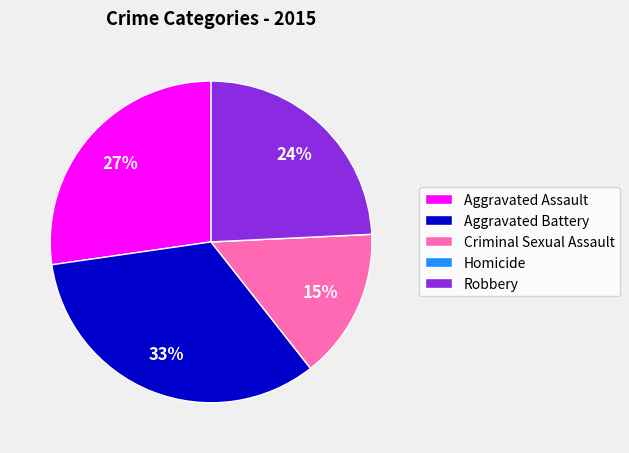

Which slice is the largest?

Aggravated Battery